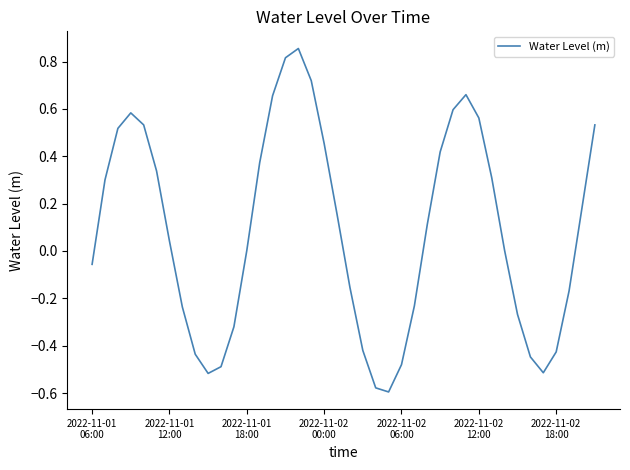

What is the difference between the maximum and minimum values?

1.5